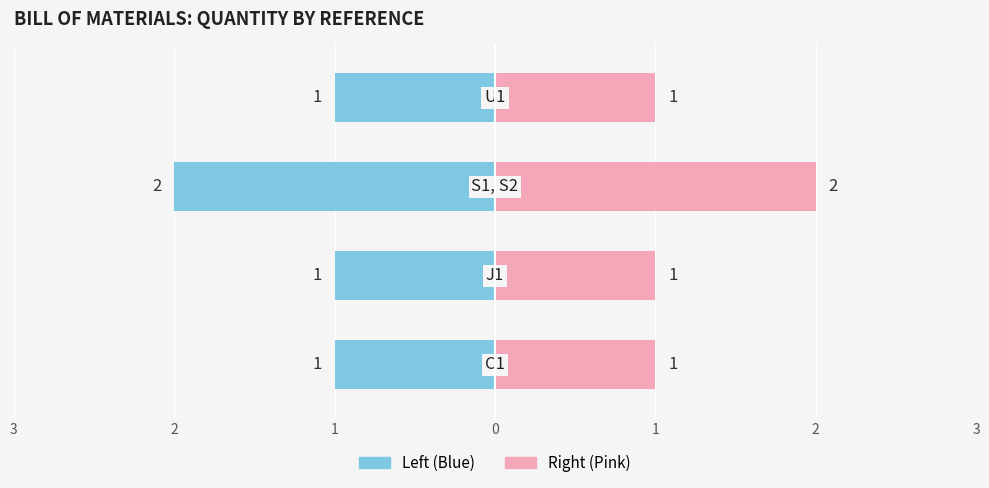

What is the label of the 1st bar from the right?

U1